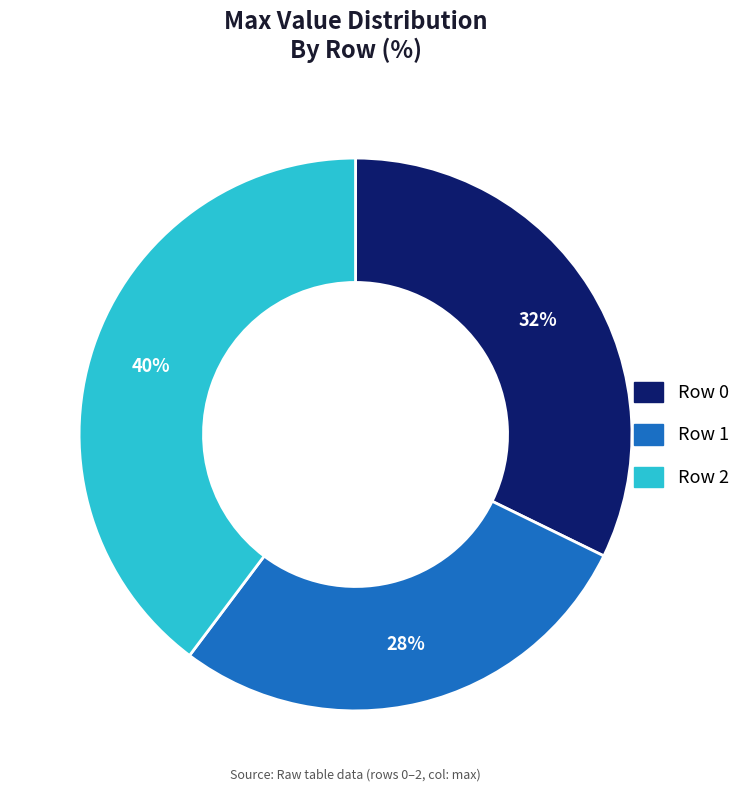

How many segments does this pie chart have?

3